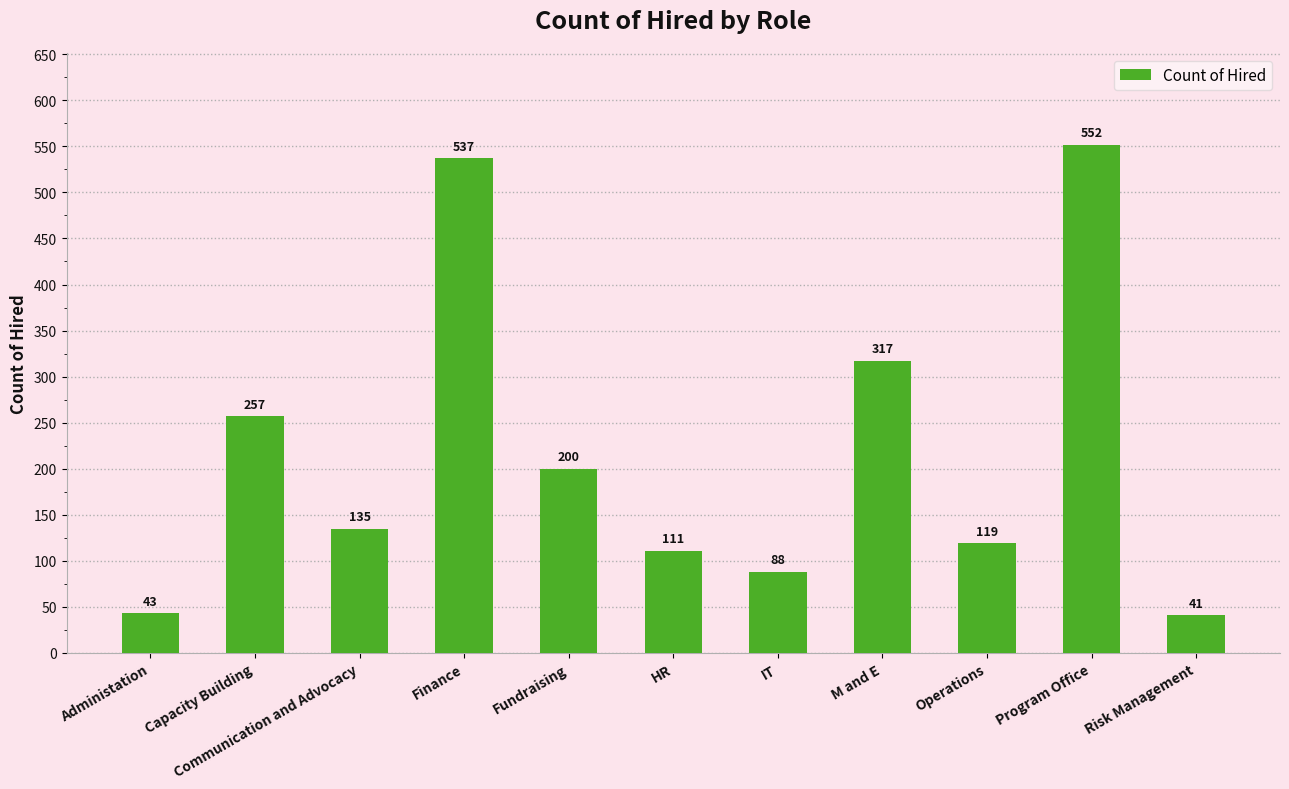

The chart shows a value of 111 at HR. True or false?

True